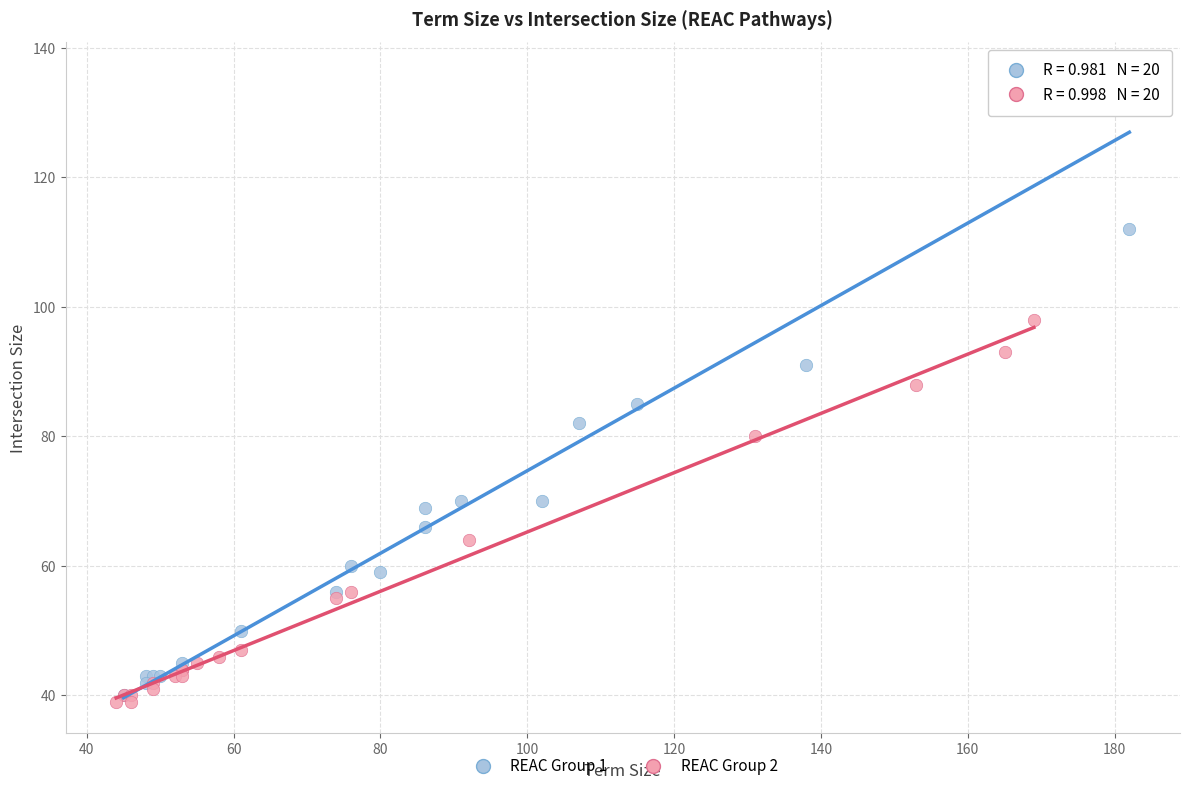

What are all the series names shown in the legend?

REAC Group 1, REAC Group 2